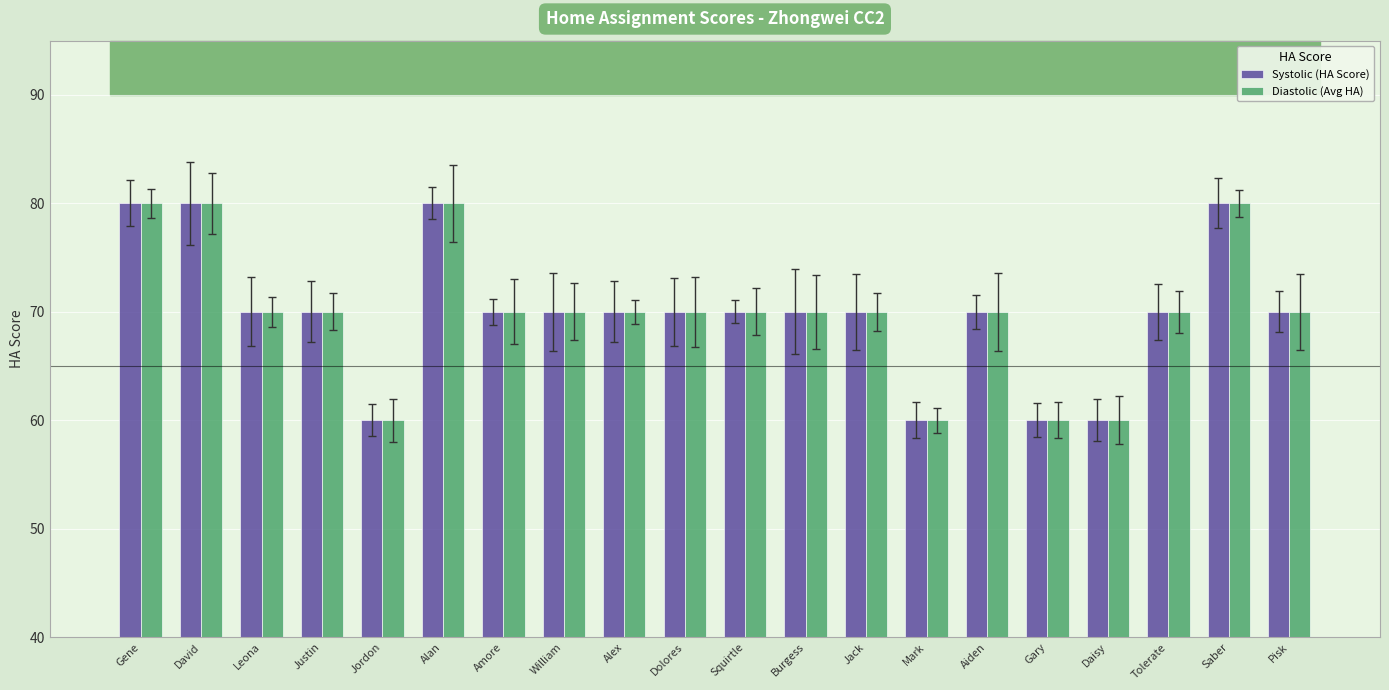

Reading left to right, extract all data points from this chart.

Systolic (HA Score): 80	80	70	70	60	80	70	70	70	70	70	70	70	60	70	60	60	70	80	70
Diastolic (Avg HA): 80	80	70	70	60	80	70	70	70	70	70	70	70	60	70	60	60	70	80	70